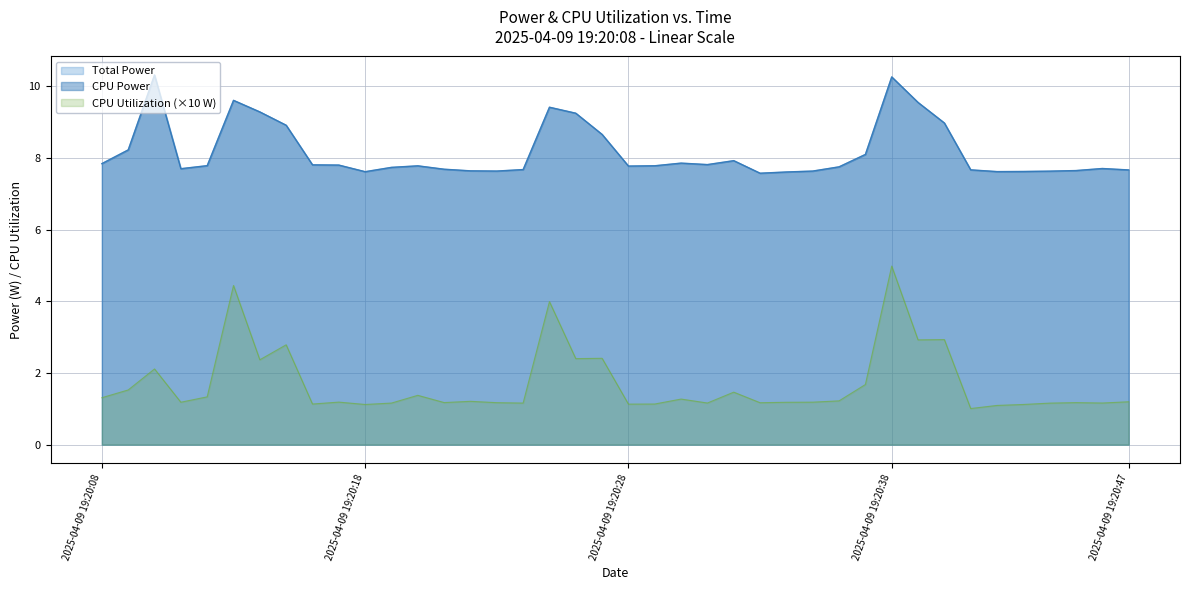

Which series has the largest total across all categories?

Total Power